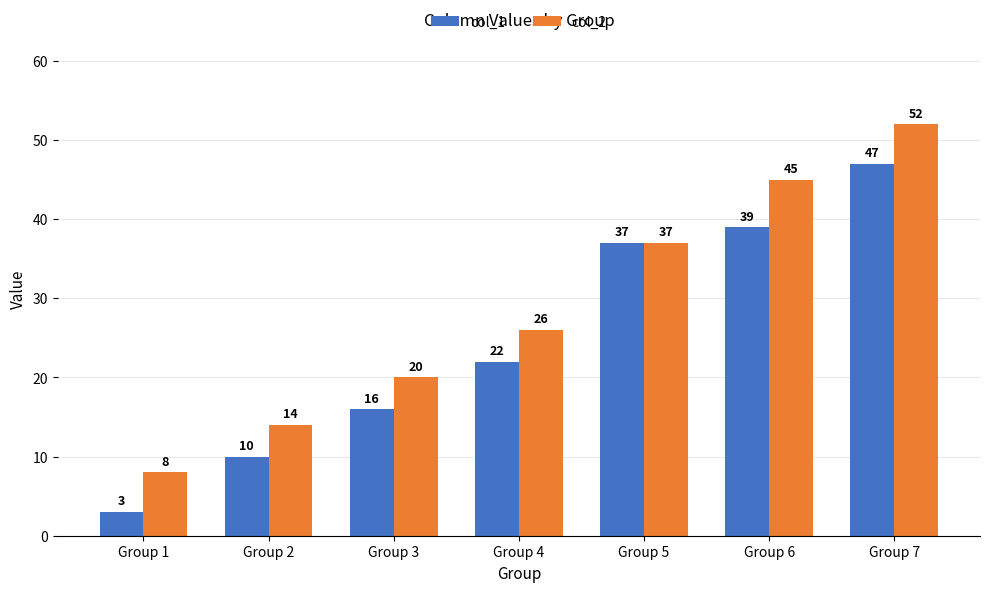

Reading left to right, extract all data points from this chart.

col_1: 3	10	16	22	37	39	47
col_2: 8	14	20	26	37	45	52